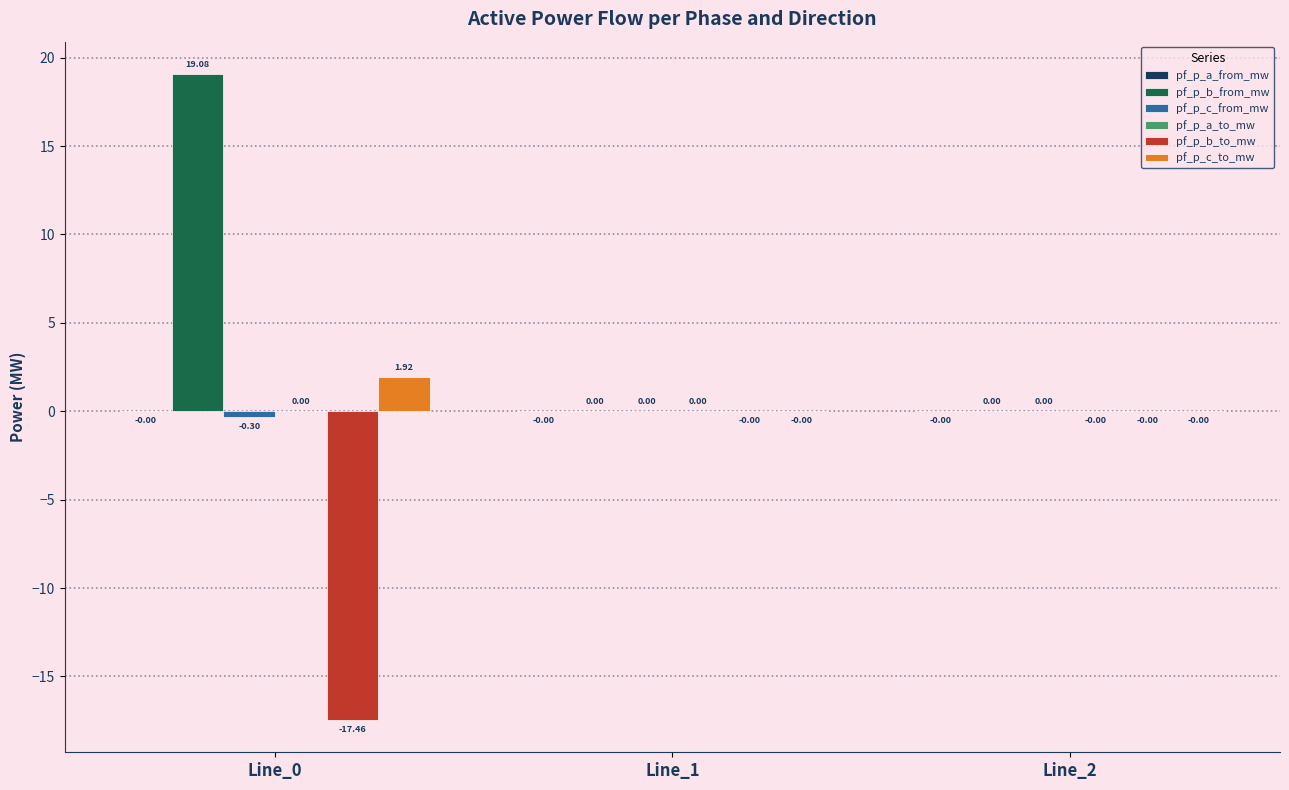

What is the total value across all series at Line_0?

3.2